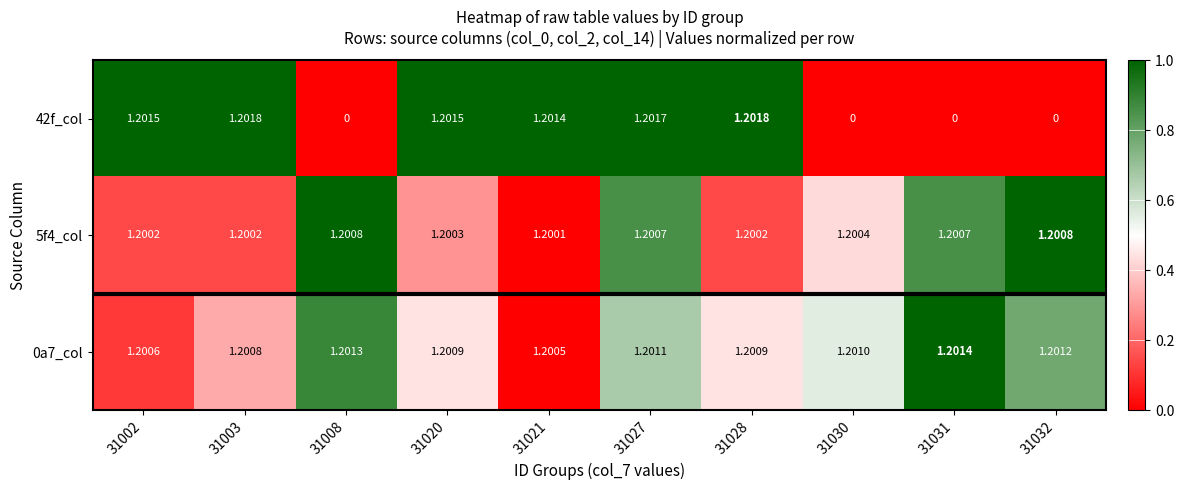

What is the total value across all series at 31002?

3.6